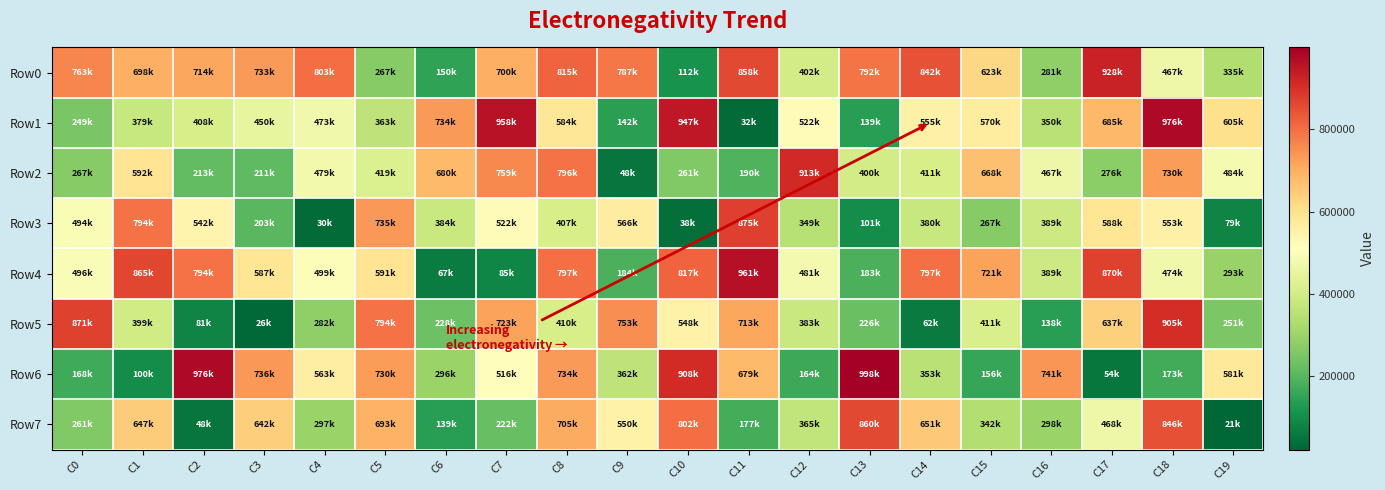

Reading right to left, extract all data points from this chart.

Row0: C19=335846	C18=467360	C17=928610	C16=281426	C15=623873	C14=842352	C13=792498	C12=402219	C11=858713	C10=112824	C9=787754	C8=815652	C7=700180	C6=150323	C5=267022	C4=803266	C3=733629	C2=714182	C1=698911	C0=763155
Row1: C19=605316	C18=976626	C17=685160	C16=350927	C15=570950	C14=555757	C13=139180	C12=522413	C11=32087	C10=947576	C9=142700	C8=584021	C7=958402	C6=734364	C5=363050	C4=473217	C3=450835	C2=408904	C1=379654	C0=249279
Row2: C19=484532	C18=730636	C17=276881	C16=467571	C15=668742	C14=411107	C13=400244	C12=913868	C11=190495	C10=261557	C9=48808	C8=796473	C7=759123	C6=680953	C5=419457	C4=479236	C3=211649	C2=213035	C1=592757	C0=267784
Row3: C19=79403	C18=553527	C17=588450	C16=389905	C15=267626	C14=380184	C13=101664	C12=349286	C11=875213	C10=38751	C9=566563	C8=407338	C7=522815	C6=384154	C5=735745	C4=30568	C3=203033	C2=542451	C1=794287	C0=494228
Row4: C19=293660	C18=474397	C17=870367	C16=389509	C15=721117	C14=797385	C13=183458	C12=481774	C11=961914	C10=817205	C9=184889	C8=797520	C7=85754	C6=67192	C5=591243	C4=499015	C3=587145	C2=794963	C1=865097	C0=496744
Row5: C19=251218	C18=905018	C17=637004	C16=138428	C15=411999	C14=62562	C13=226504	C12=383252	C11=713590	C10=548567	C9=753962	C8=410576	C7=723743	C6=228424	C5=794787	C4=282138	C3=26328	C2=81148	C1=399513	C0=871804
Row6: C19=581901	C18=173290	C17=54972	C16=741108	C15=156055	C14=353746	C13=998696	C12=164065	C11=679235	C10=908857	C9=362689	C8=734378	C7=516893	C6=296829	C5=730229	C4=563296	C3=736596	C2=976197	C1=100161	C0=168441
Row7: C19=21959	C18=846129	C17=468100	C16=298365	C15=342224	C14=651693	C13=860393	C12=365501	C11=177673	C10=802117	C9=550322	C8=705446	C7=222768	C6=139898	C5=693854	C4=297861	C3=642142	C2=48682	C1=647206	C0=261256